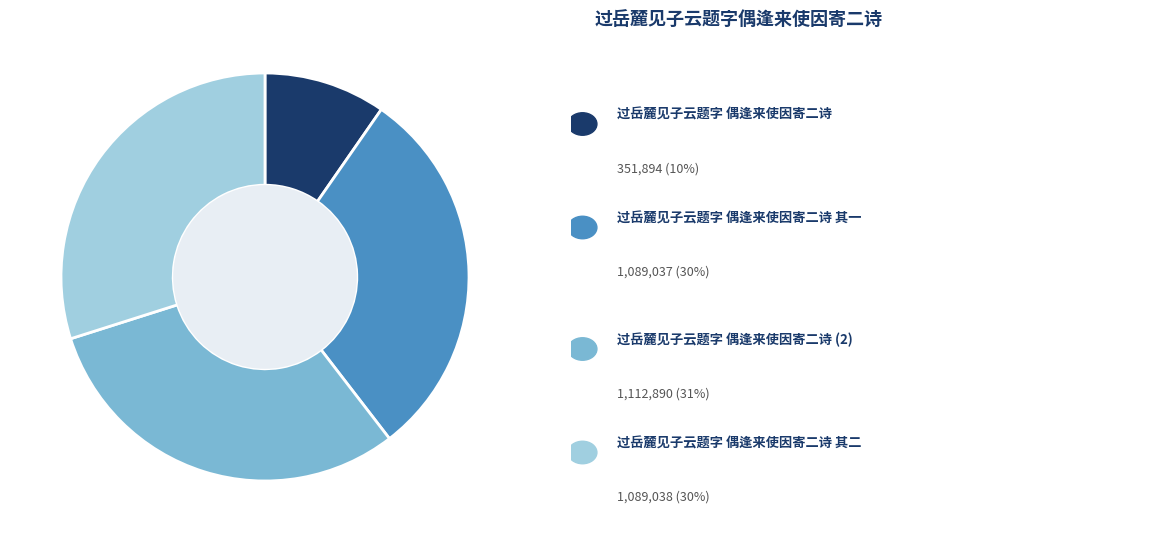

Is there any slice that represents more than half of the pie?

No